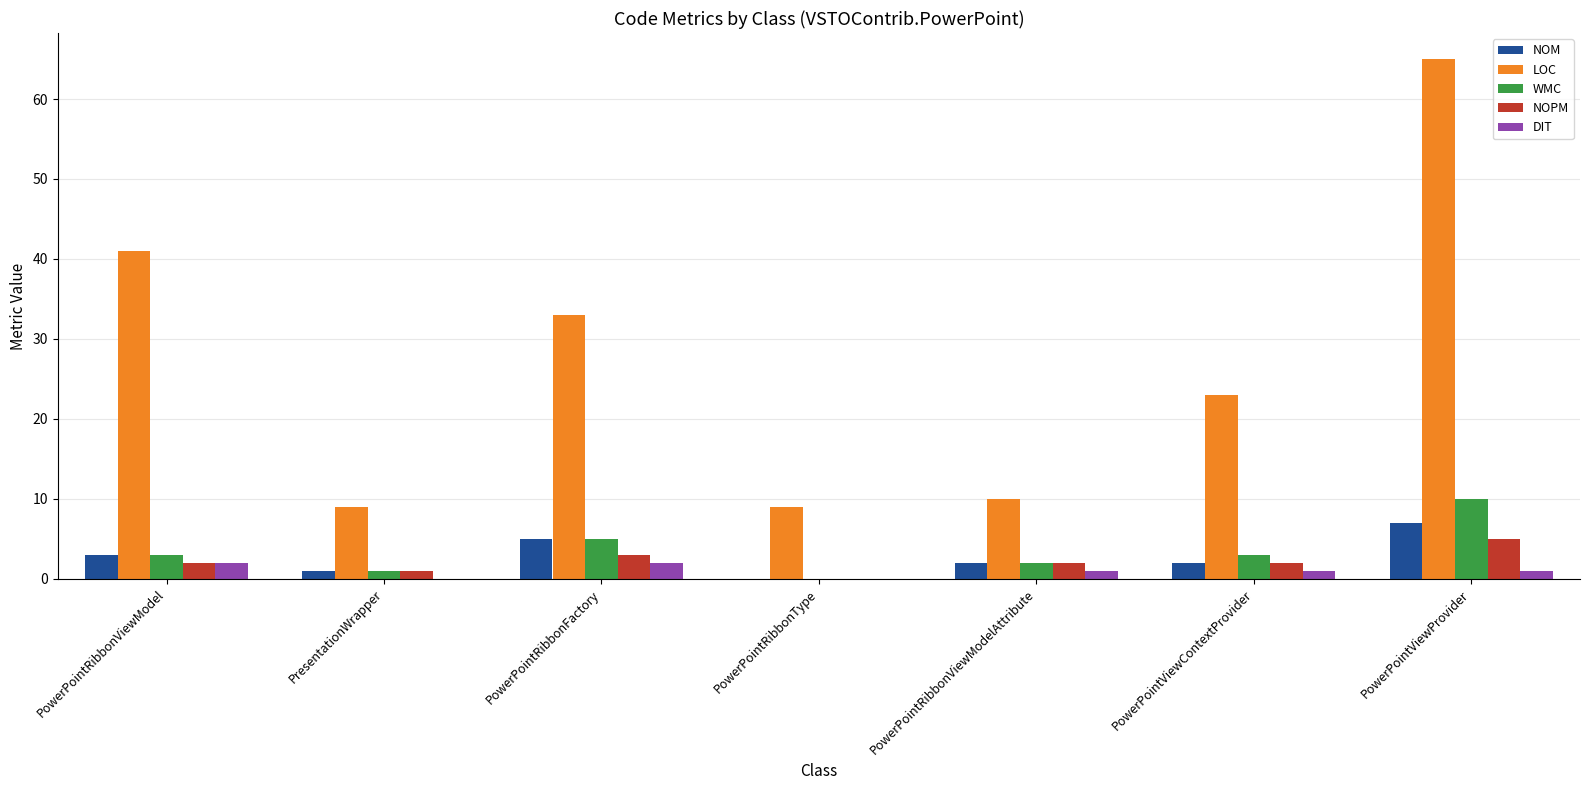

Count the number of data series in this chart.

5